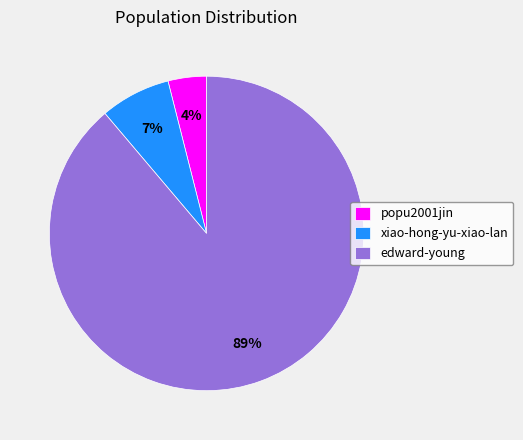

Combined, do popu2001jin and xiao-hong-yu-xiao-lan account for over 50%?

No